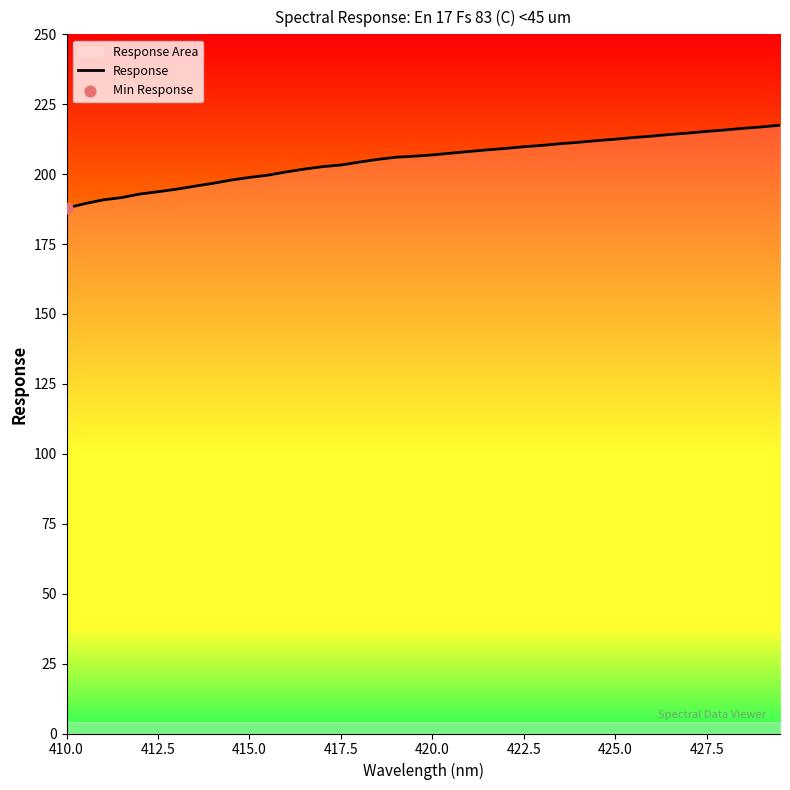

What is the change in value from 420.0 to 425.0?

+5.6